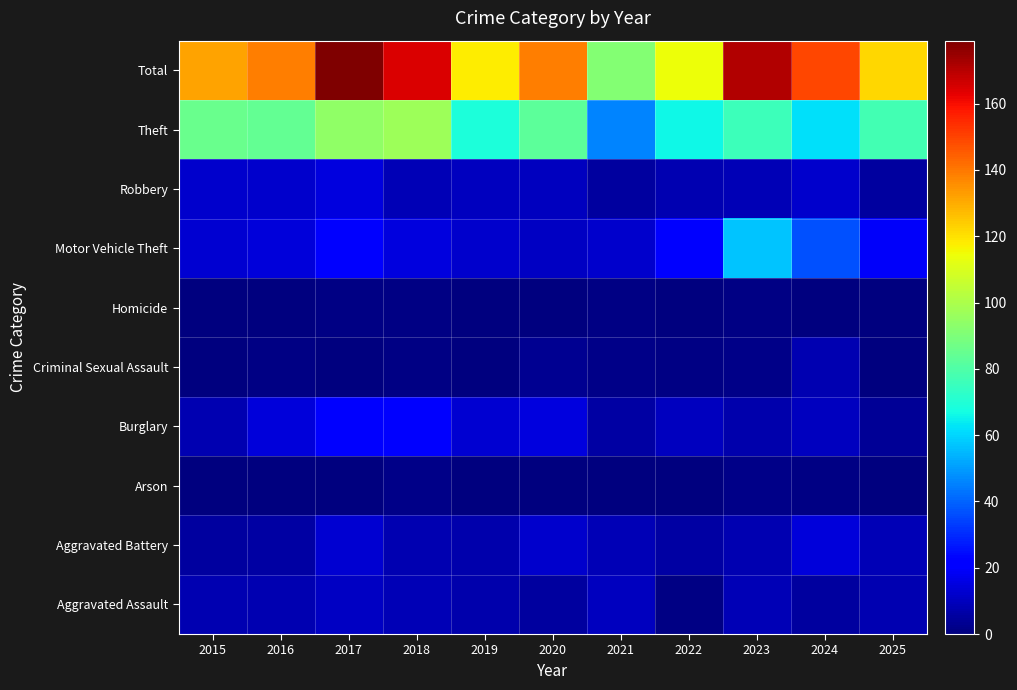

Reading right to left, extract all data points from this chart.

Aggravated Assault: 2025=8	2024=5	2023=9	2022=1	2021=10	2020=5	2019=7	2018=9	2017=11	2016=8	2015=8
Aggravated Battery: 2025=9	2024=14	2023=8	2022=6	2021=9	2020=12	2019=7	2018=8	2017=13	2016=6	2015=5
Arson: 2025=0	2024=1	2023=2	2022=0	2021=0	2020=0	2019=0	2018=2	2017=0	2016=0	2015=0
Burglary: 2025=4	2024=10	2023=7	2022=10	2021=6	2020=15	2019=13	2018=23	2017=22	2016=14	2015=8
Criminal Sexual Assault: 2025=0	2024=8	2023=2	2022=1	2021=2	2020=3	2019=0	2018=1	2017=0	2016=1	2015=0
Homicide: 2025=0	2024=0	2023=1	2022=0	2021=1	2020=0	2019=0	2018=1	2017=1	2016=0	2015=0
Motor Vehicle Theft: 2025=19	2024=37	2023=57	2022=22	2021=12	2020=11	2019=12	2018=15	2017=23	2016=14	2015=13
Robbery: 2025=5	2024=12	2023=9	2022=8	2021=5	2020=10	2019=10	2018=9	2017=15	2016=12	2015=12
Theft: 2025=77	2024=62	2023=76	2022=66	2021=46	2020=83	2019=69	2018=97	2017=94	2016=84	2015=86
Total: 2025=122	2024=149	2023=171	2022=114	2021=91	2020=139	2019=118	2018=165	2017=179	2016=139	2015=132